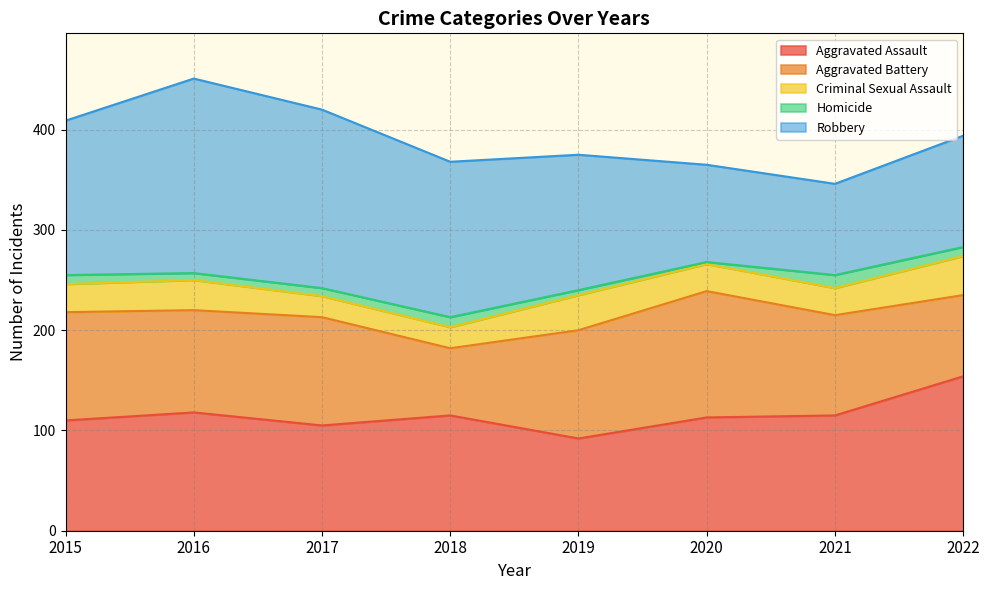

Which has a higher value, 2015 or 2020?

2020